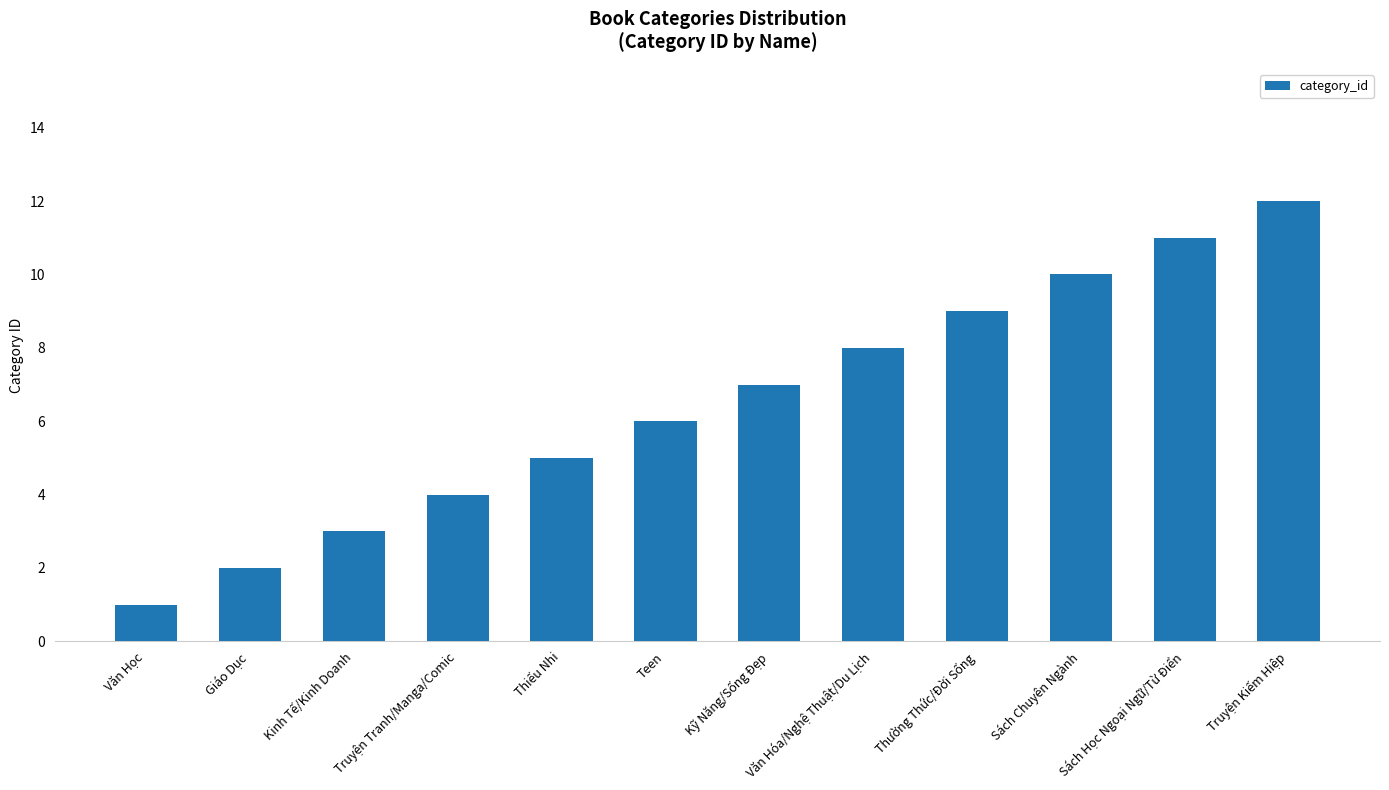

What position from the left is Thiếu Nhi?

5